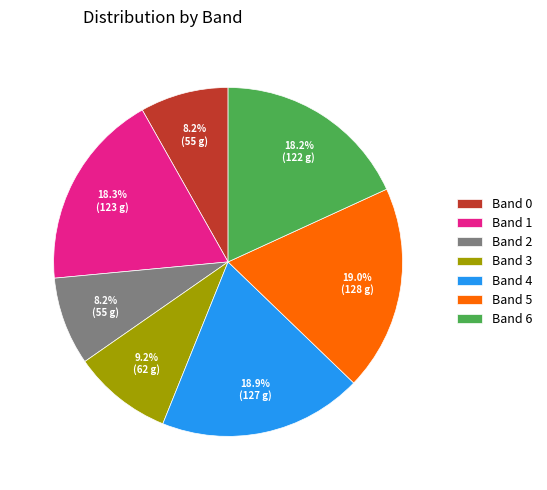

What is the ratio of the value at Band 6 to the value at Band 4?

1.0